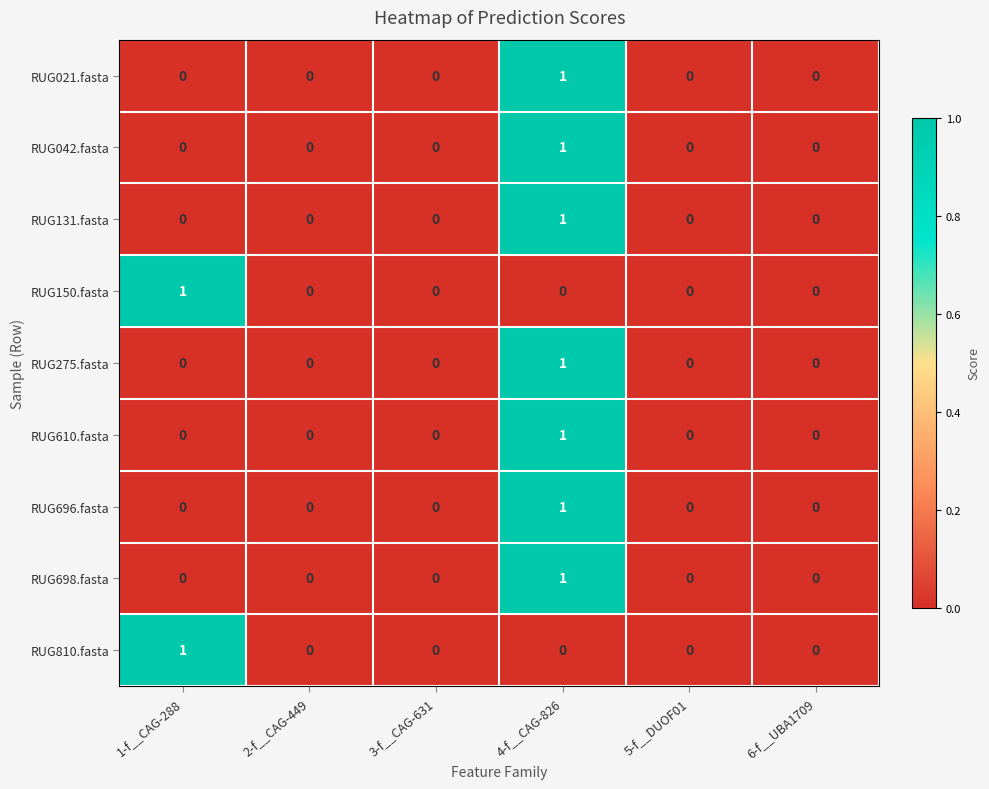

Is the value of RUG696.fasta at 4-f__CAG-826 greater than the value of RUG698.fasta at 6-f__UBA1709?

Yes